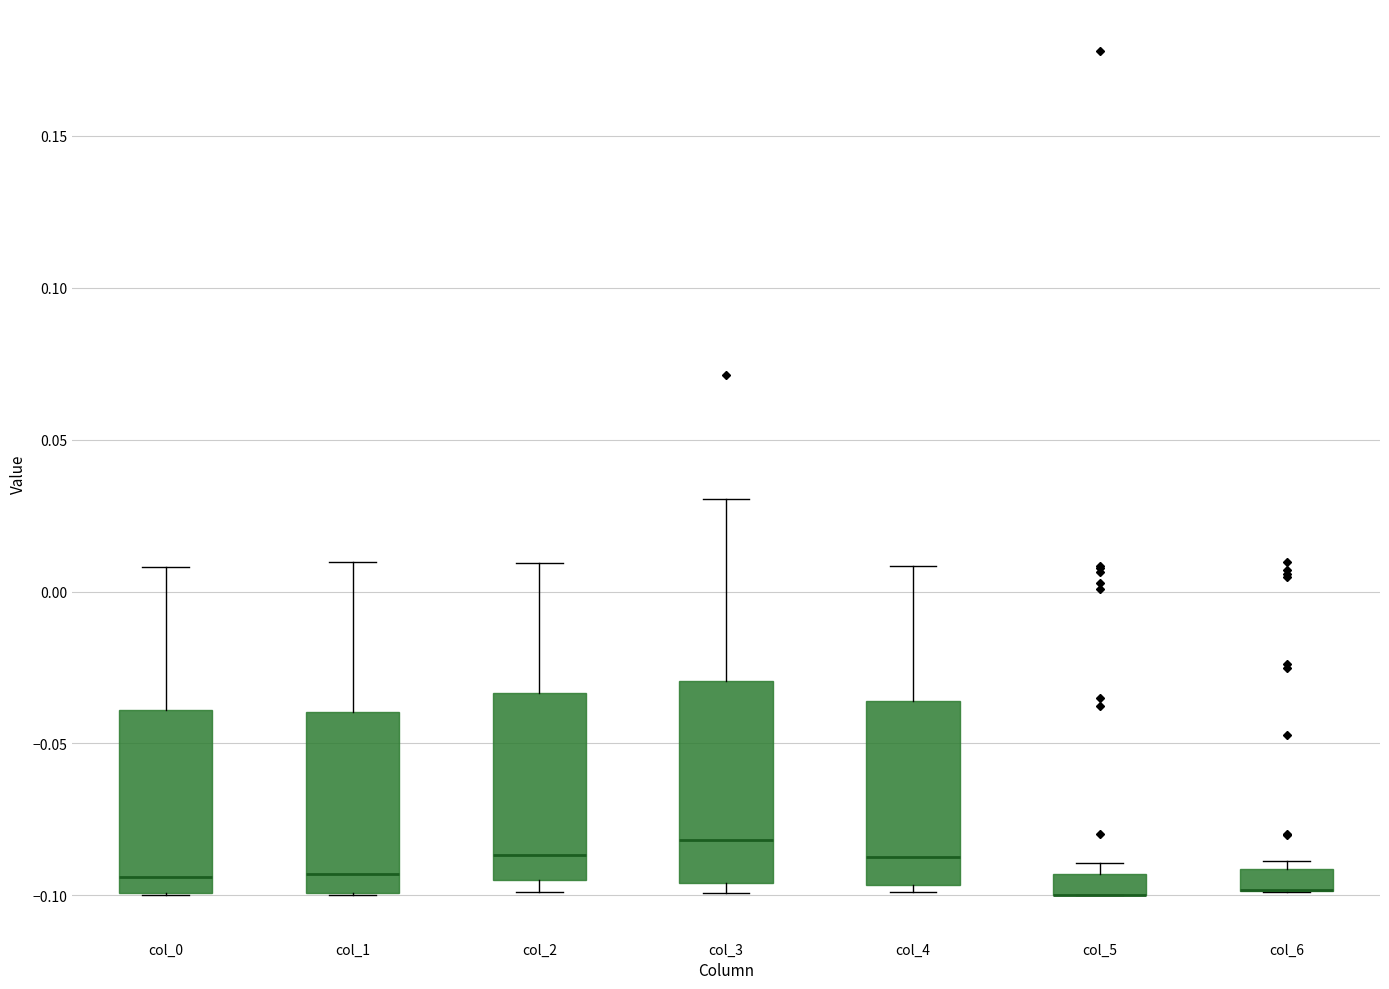

Where is the upper edge of the box for col_5 on the y-axis? The values are not printed on the chart, so give them approximately, as read against the axis.

-0.095